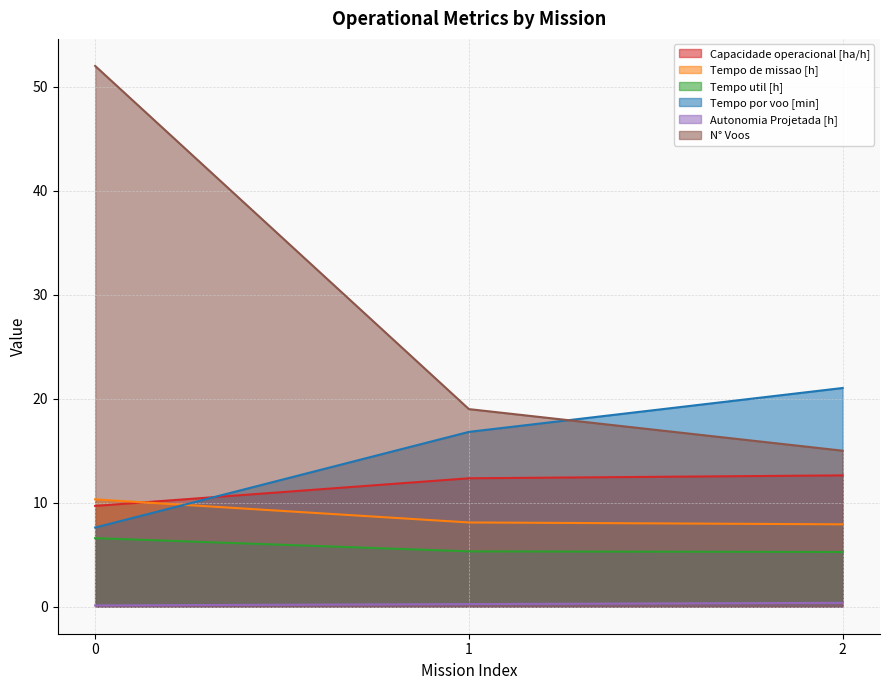

What are all the series names shown in the legend?

Capacidade operacional [ha/h], Tempo de missao [h], Tempo util [h], Tempo por voo [min], Autonomia Projetada [h], N° Voos